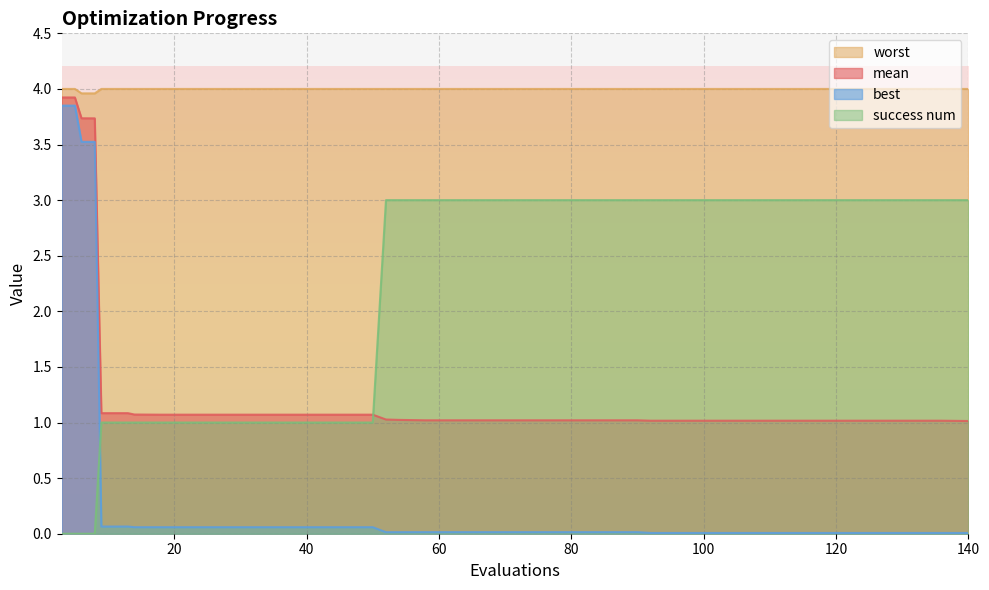

List the series in order of their overall mean, highest first.

worst, success num, mean, best